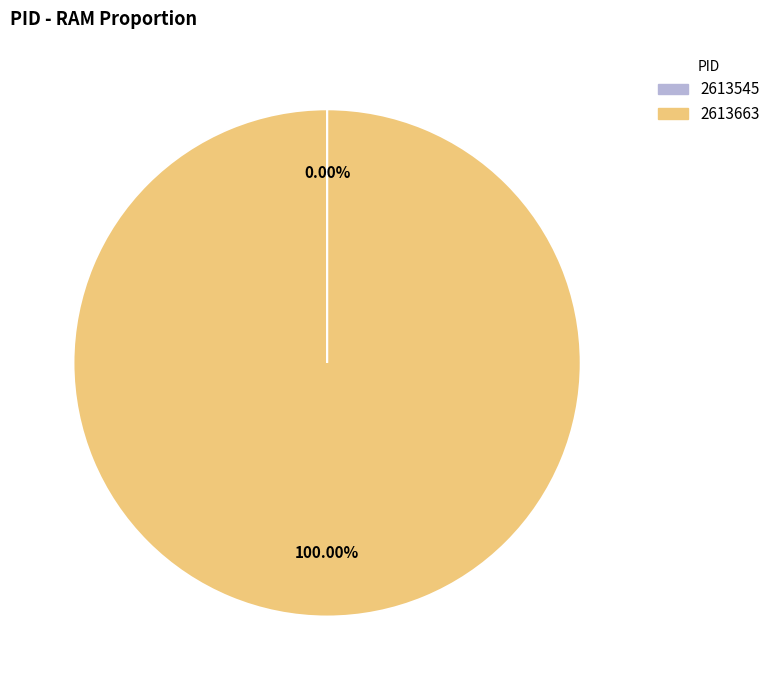

Is there a majority slice in this chart?

Yes